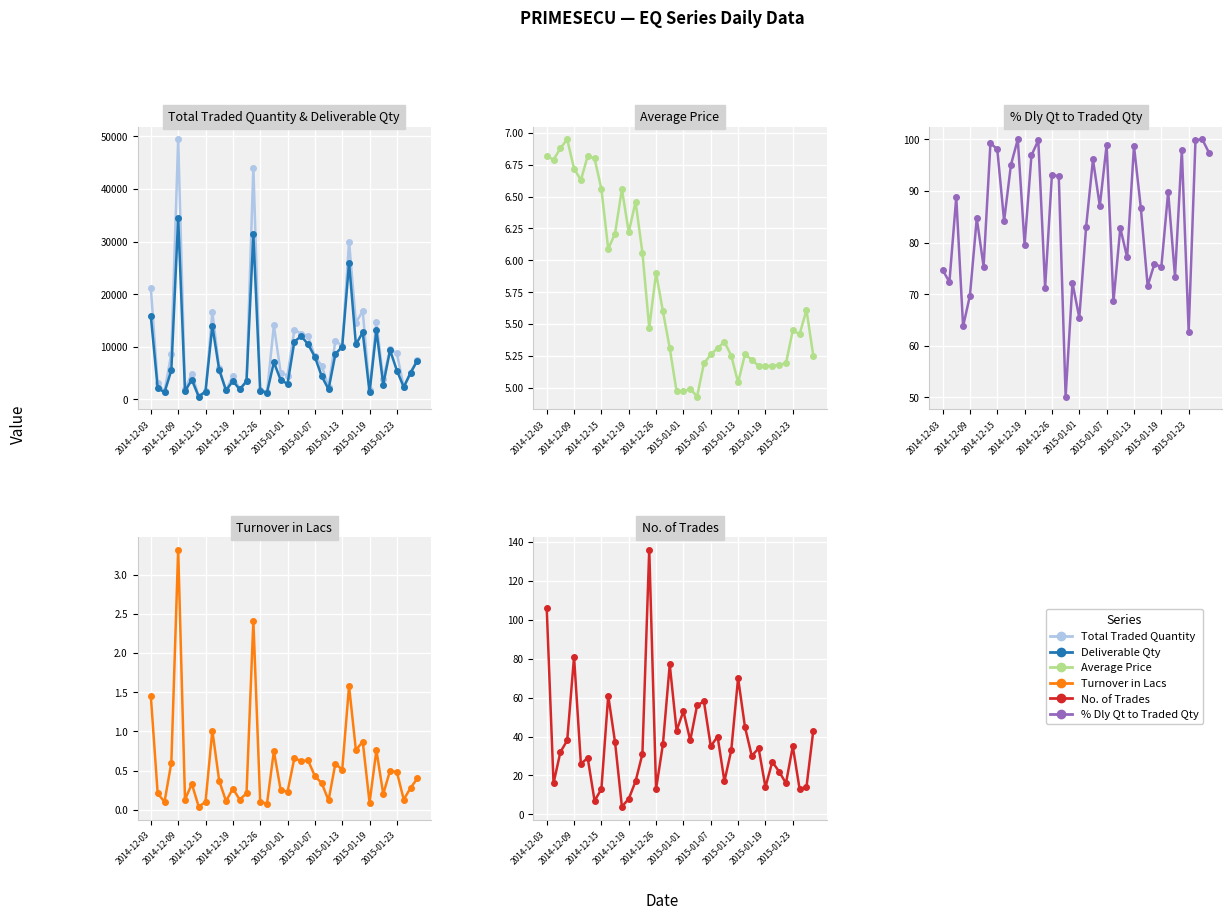

Between 2014-12-09 and 2014-12-26, which is larger?

2014-12-09